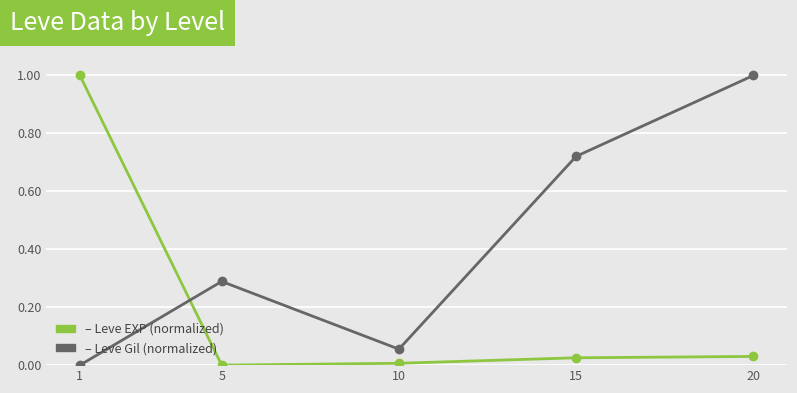

What is the spread (max minus min) of values at 20?

1.0